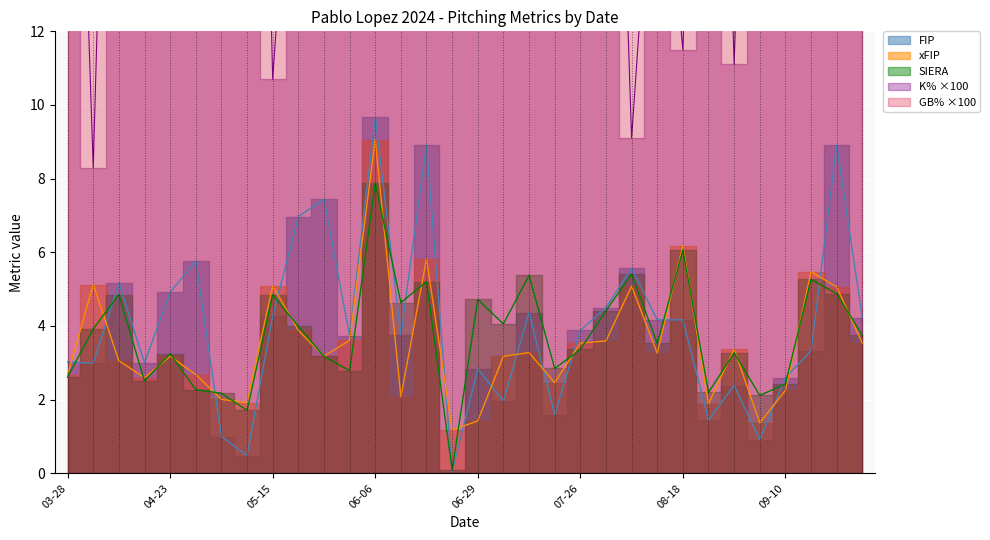

What position from the right is 06-29?

16